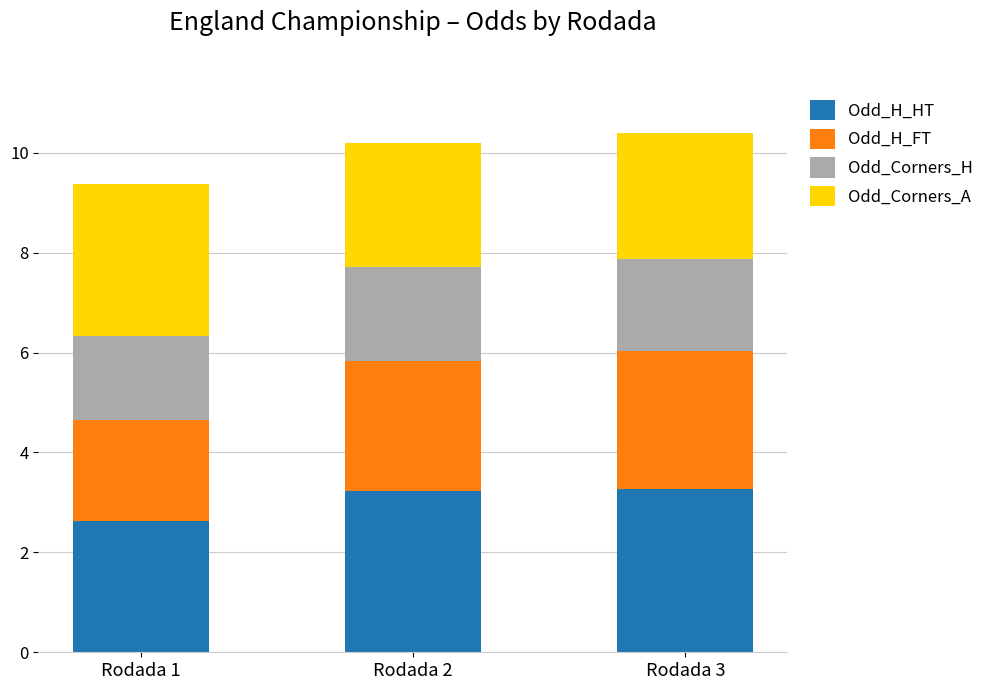

What is the lowest value of the Odd_H_HT series?

2.6